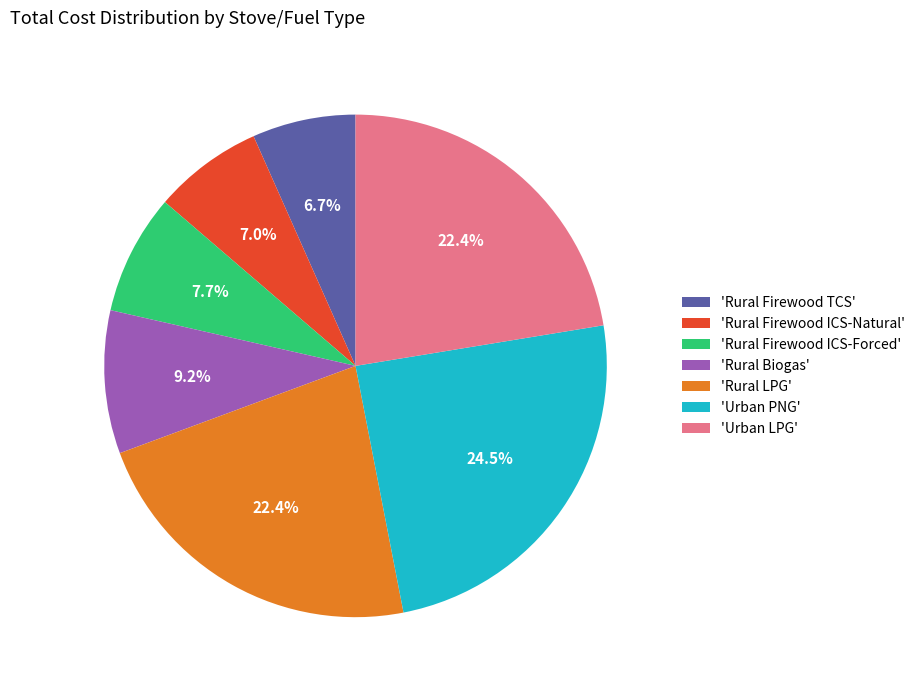

Between 'Rural LPG' and 'Rural Firewood TCS', which is larger?

'Rural LPG'